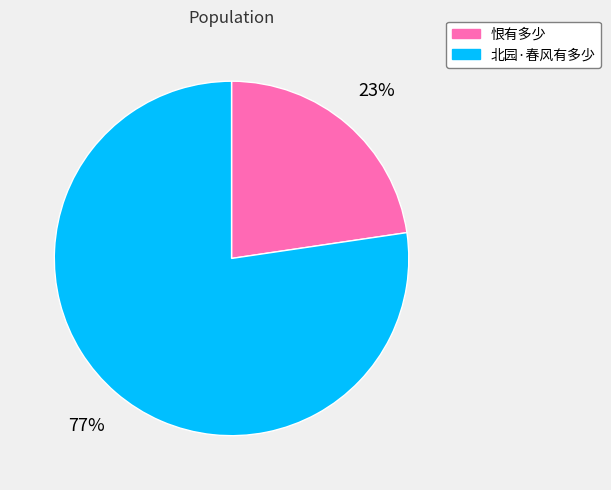

Is it true that 北园·春风有多少 is 71% of the pie?

False